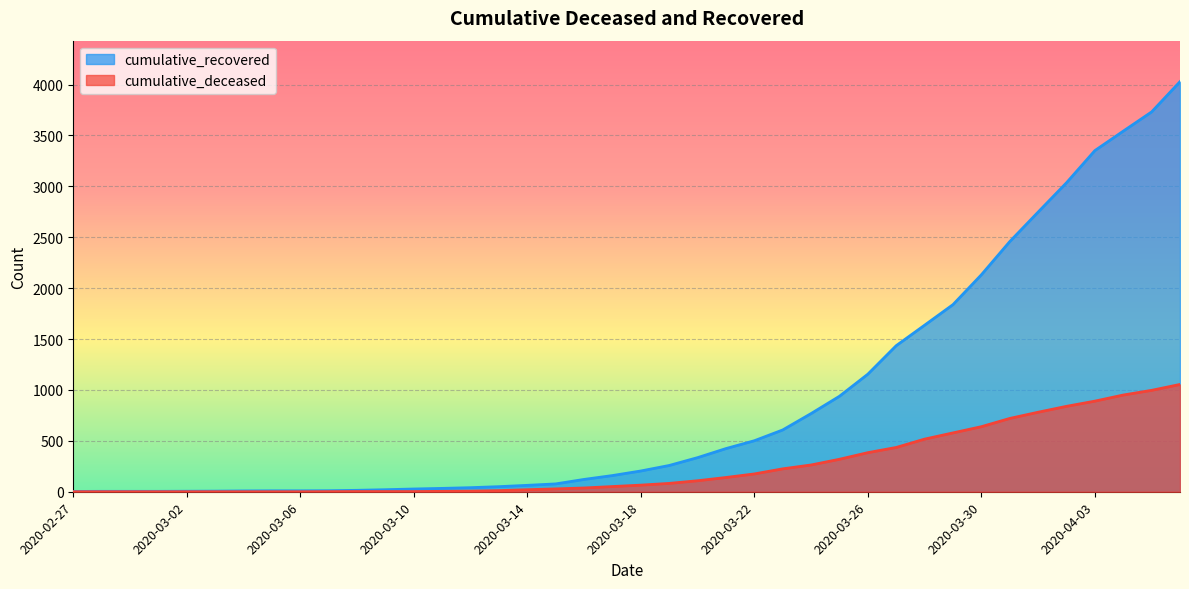

What is the average value of the cumulative_deceased series?

258